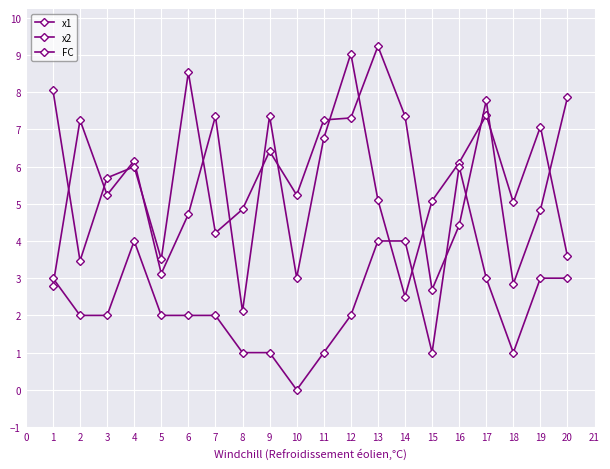

Is this an area chart (filled region under the line)?

No